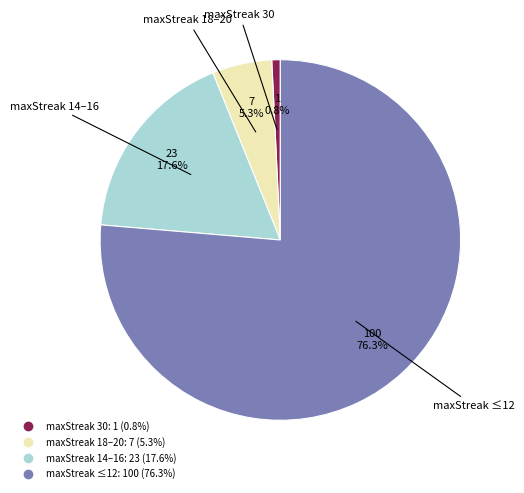

To the nearest percent, what is the average slice percentage?

25%